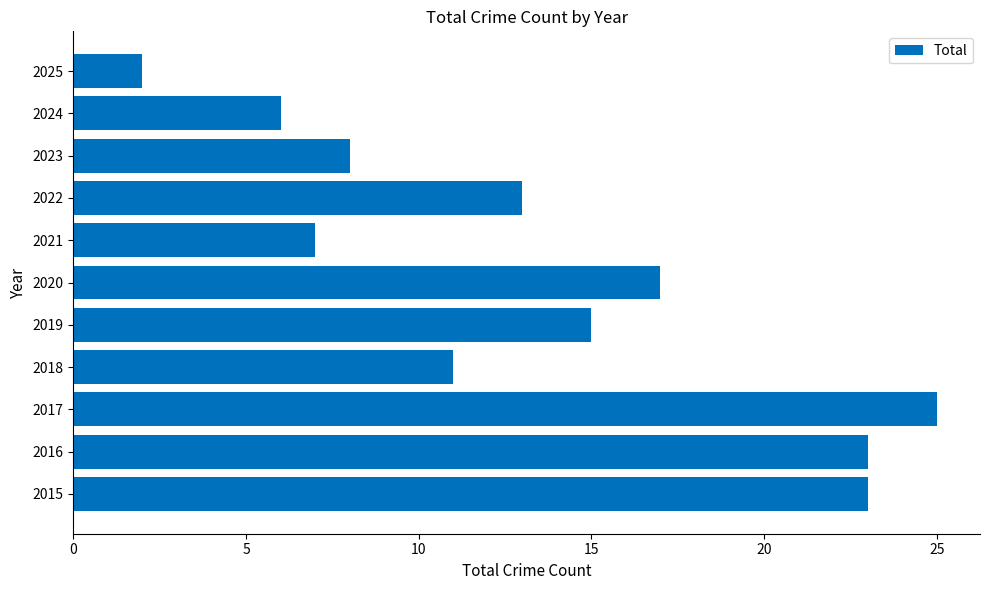

How many bars are there in total?

11